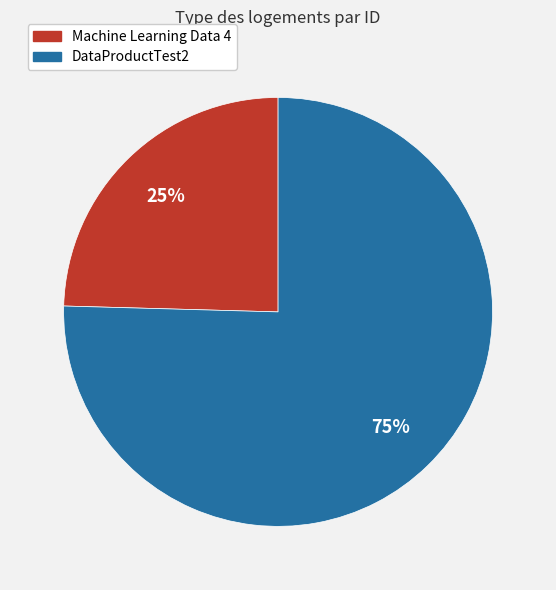

Which slice represents more than half of the pie?

DataProductTest2